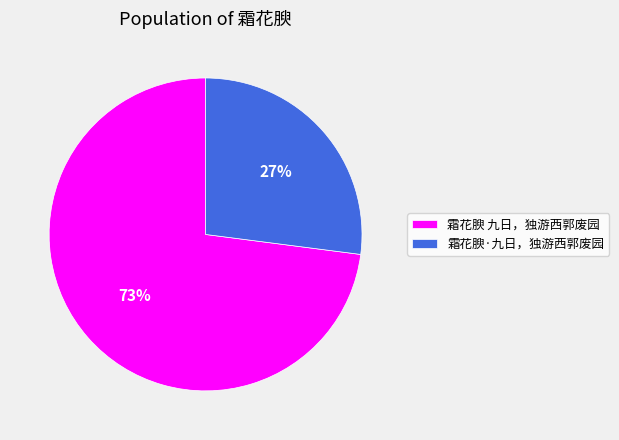

Does any single category account for the majority?

Yes